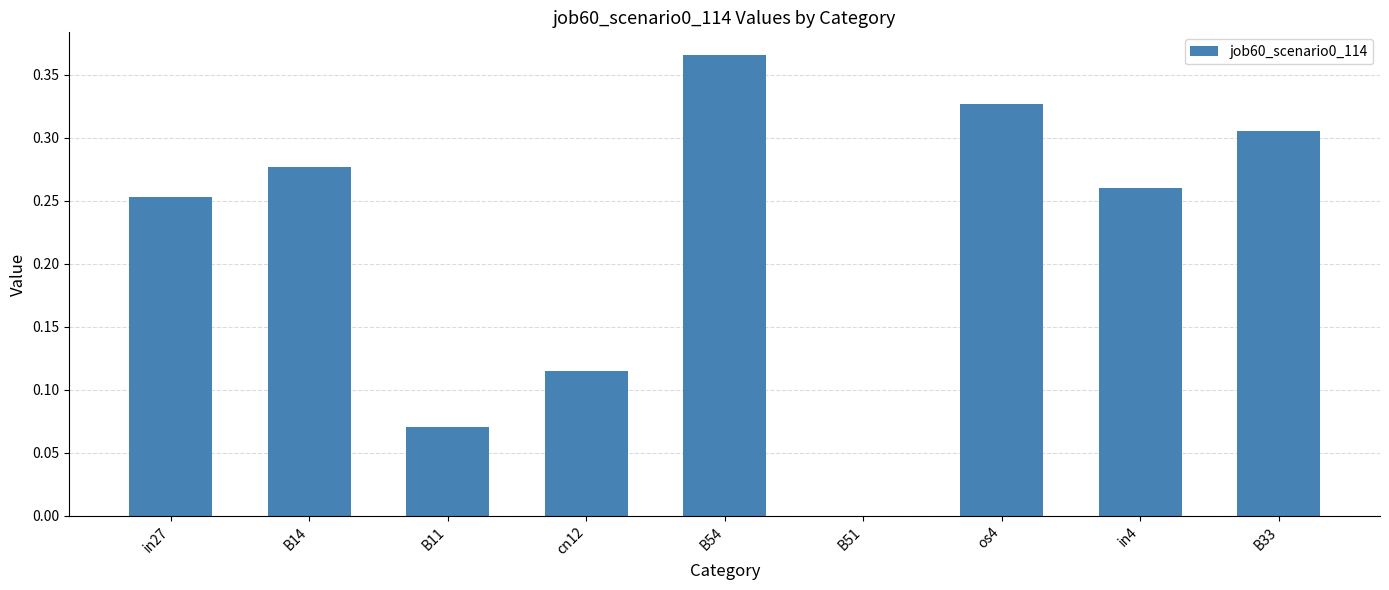

Count the values in the range 0 to 1.

9